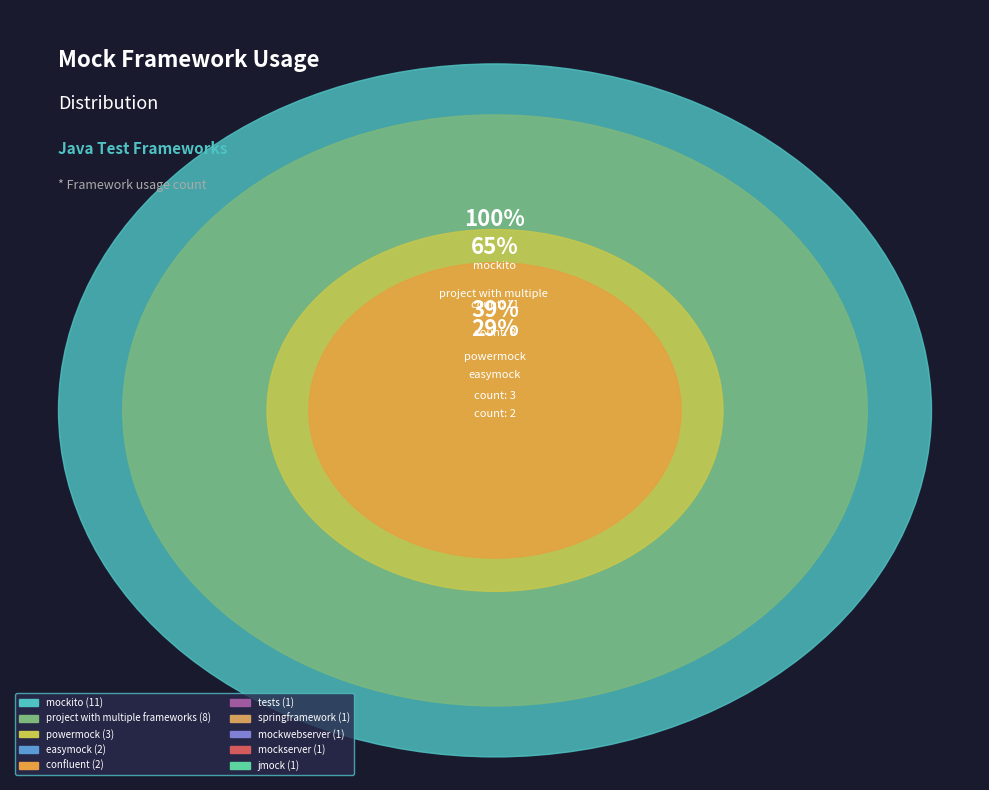

Which category has the biggest portion of the pie?

mockito